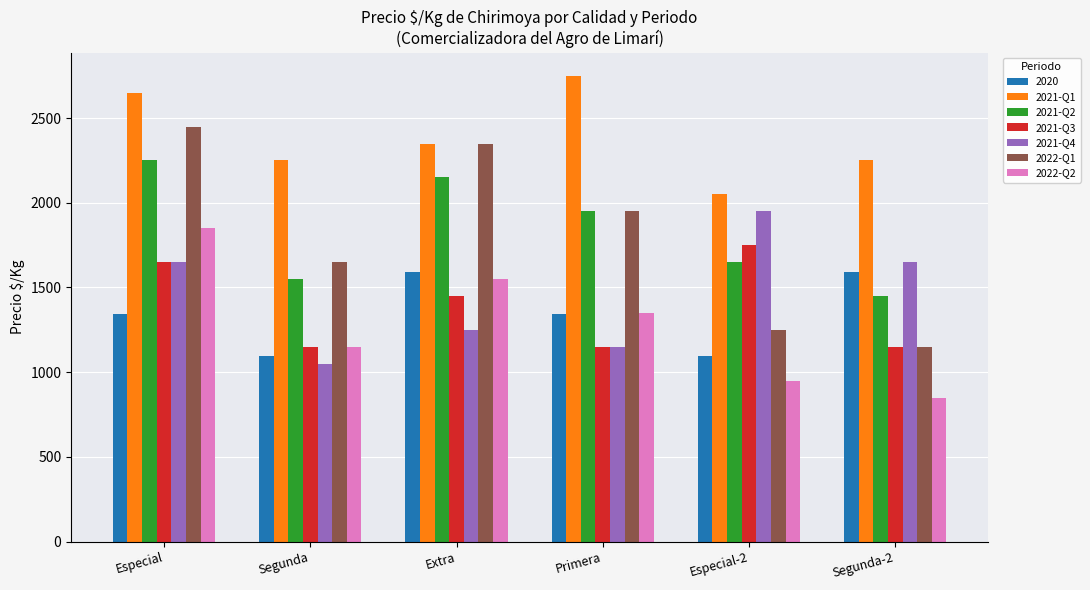

Rank the categories by 2022-Q2 value from lowest to highest.

Segunda-2, Especial-2, Segunda, Primera, Extra, Especial